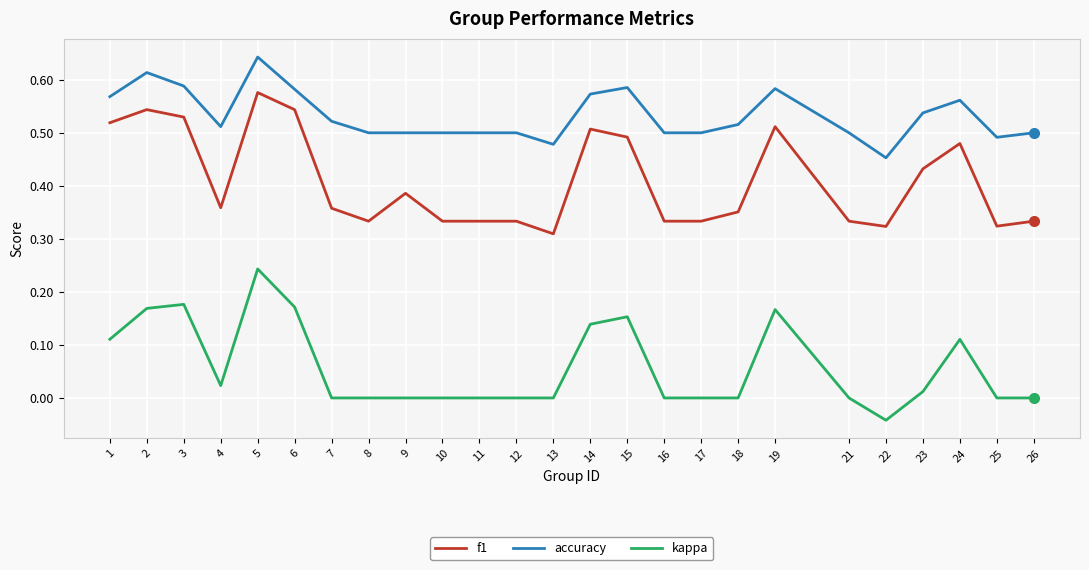

Rank the series at 18 from highest to lowest value.

accuracy, f1, kappa